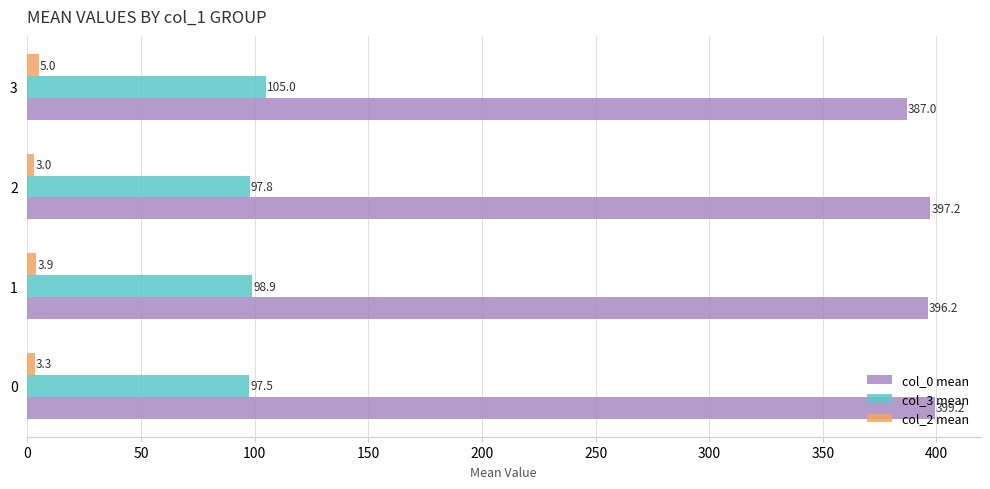

What is the maximum value for col_0 mean?

399.2